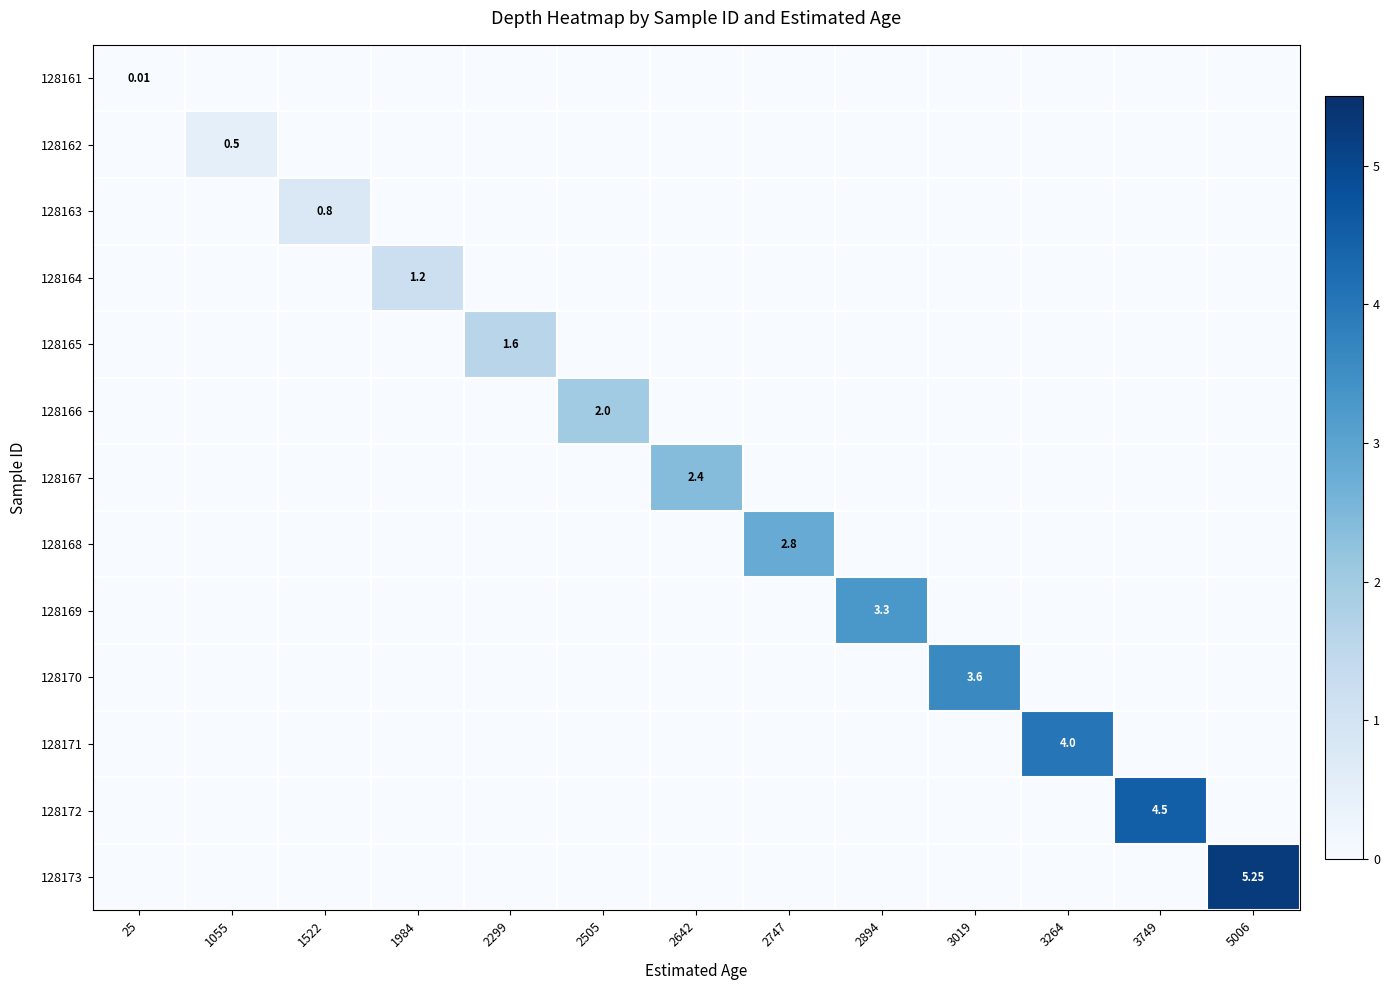

Which category has the highest value in the 128164 series?

1984